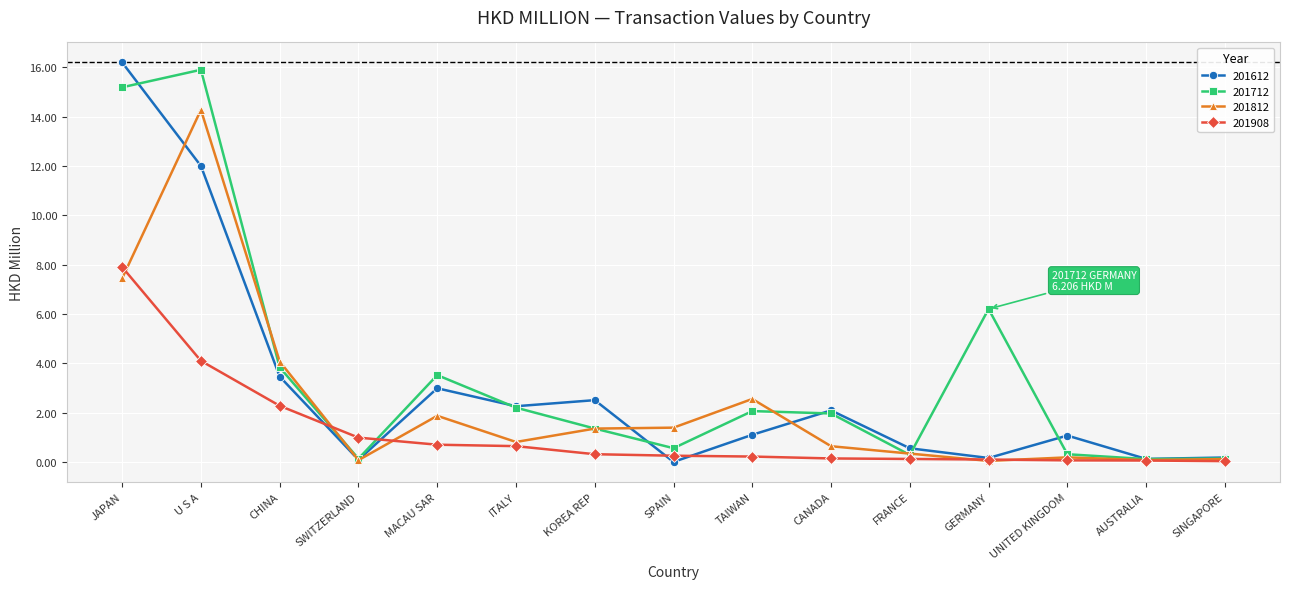

What is the average value of the 201612 series?

3.0